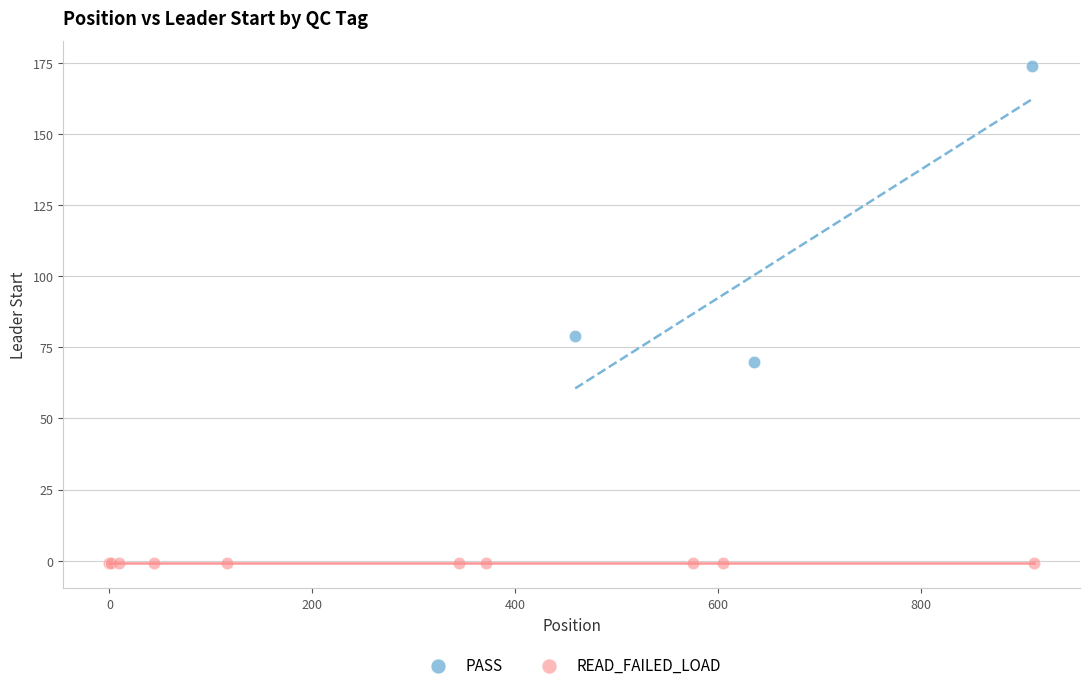

Which series reaches the minimum Y coordinate?

READ_FAILED_LOAD